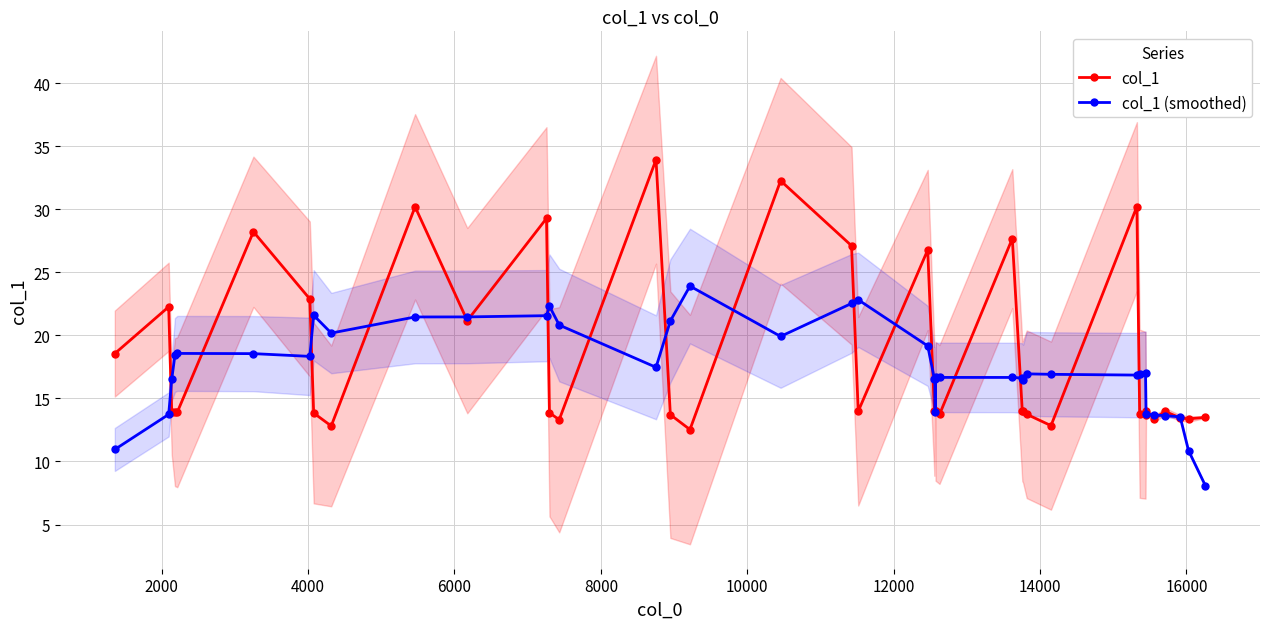

What is the minimum value shown in the chart?

8.1